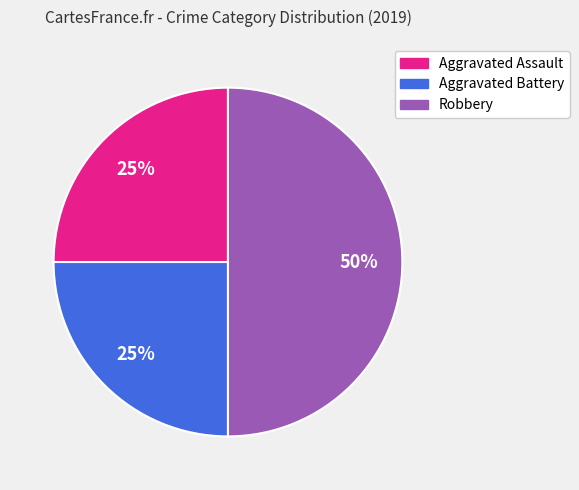

Which slice is the largest?

Robbery